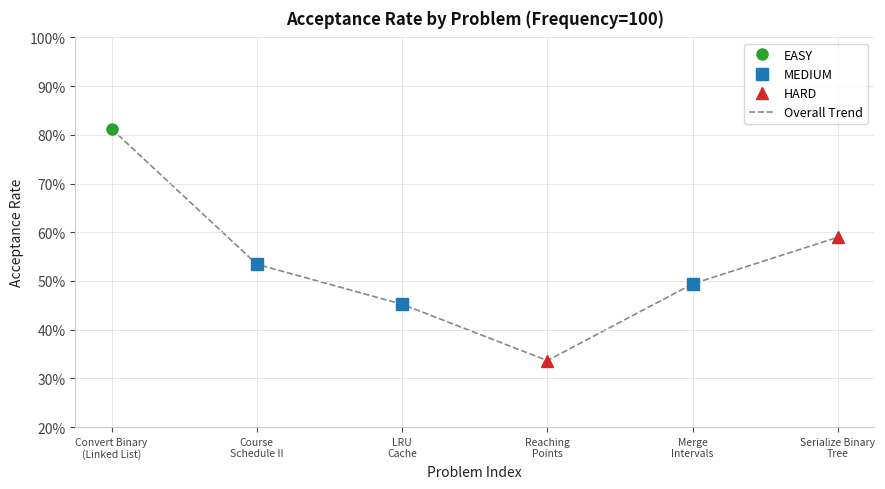

What is the label of the 2nd point from the left?

Course
Schedule II